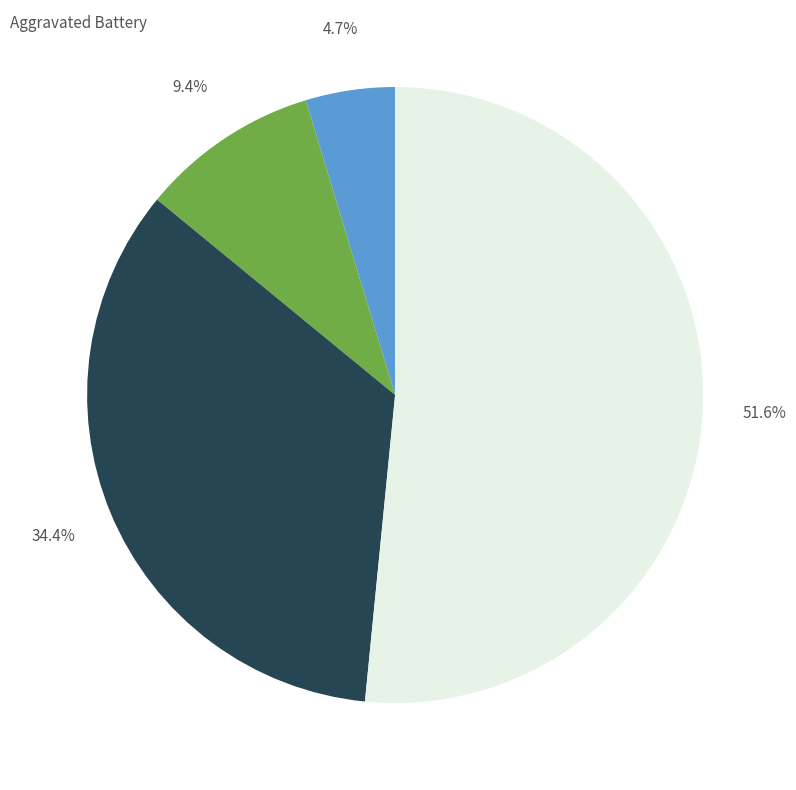

Does any single category account for the majority?

Yes